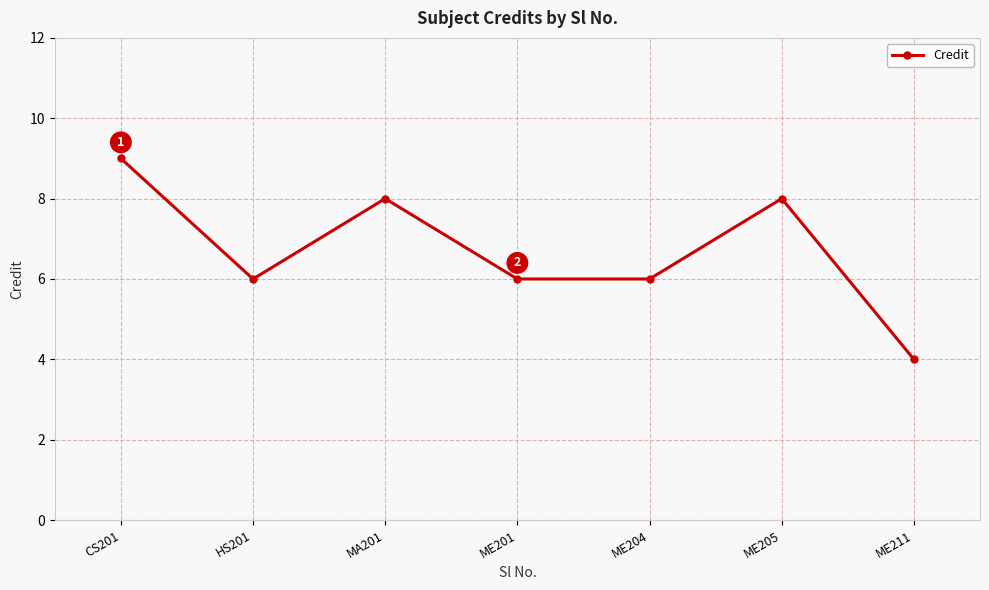

What is the label of the 6th point from the left?

ME205